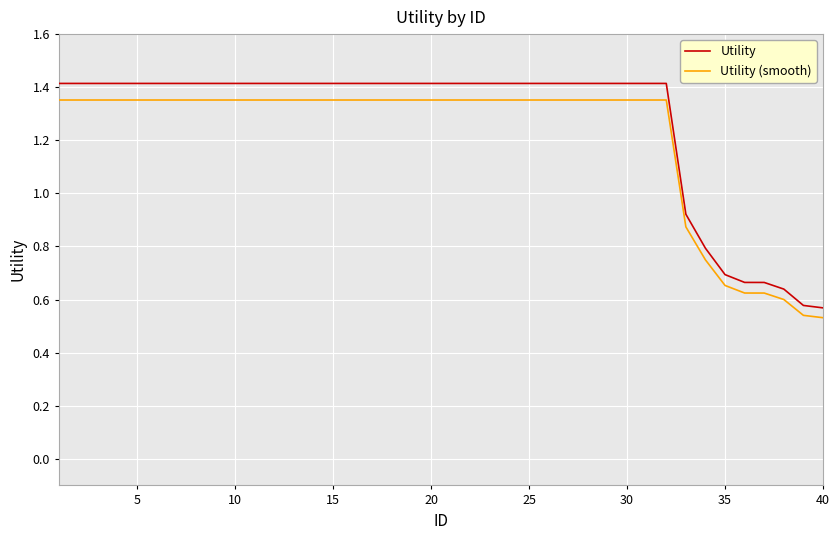

Which series has the widest spread of values?

Utility